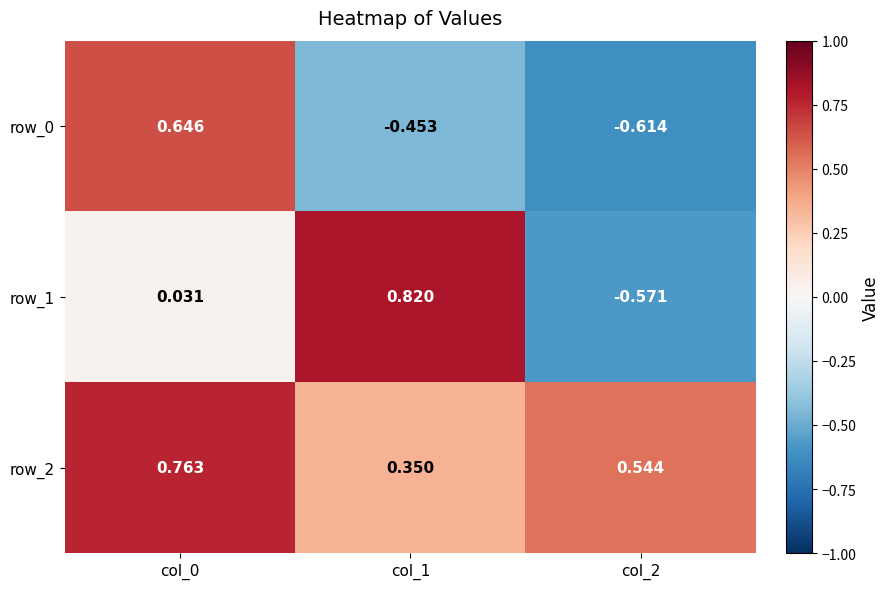

What is the difference between the maximum and minimum values in the row_0 series?

1.3